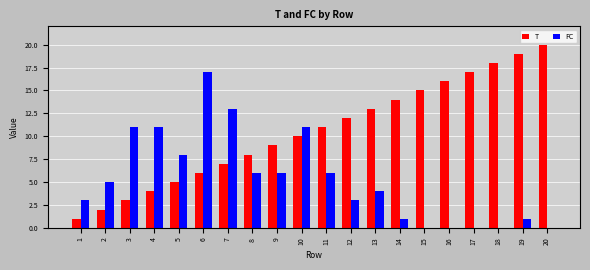

Which series has the widest spread of values?

T